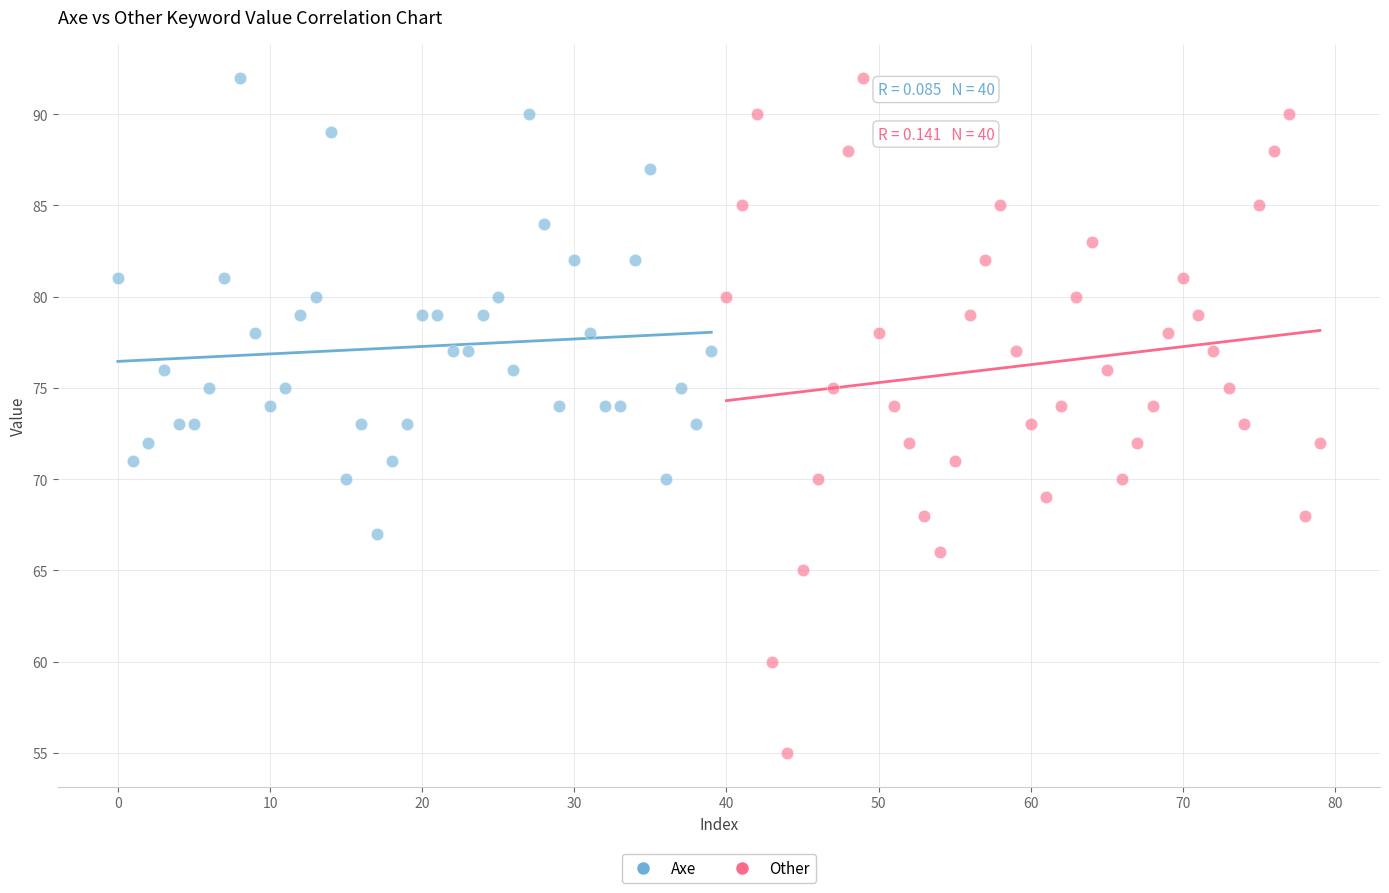

Which series contains the lowest Y value?

Other